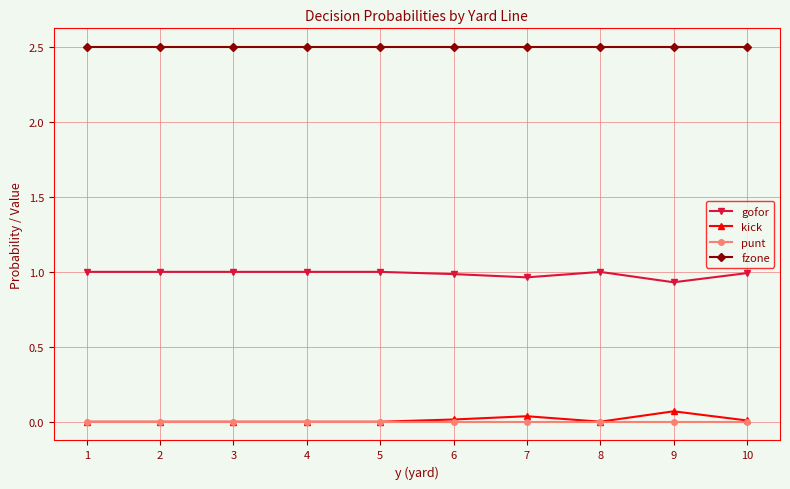

Is the value of kick at 10 greater than the value of fzone at 8?

No